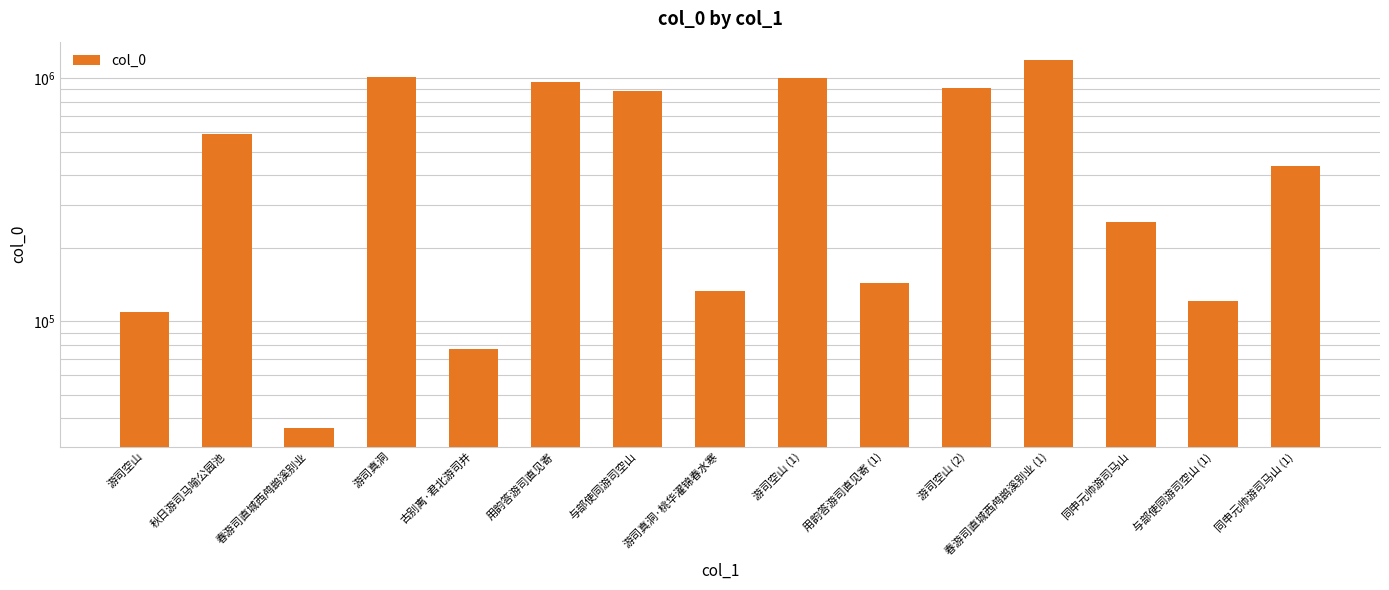

What position from the right is 游司真洞·桃华濯锦春水寒?

8